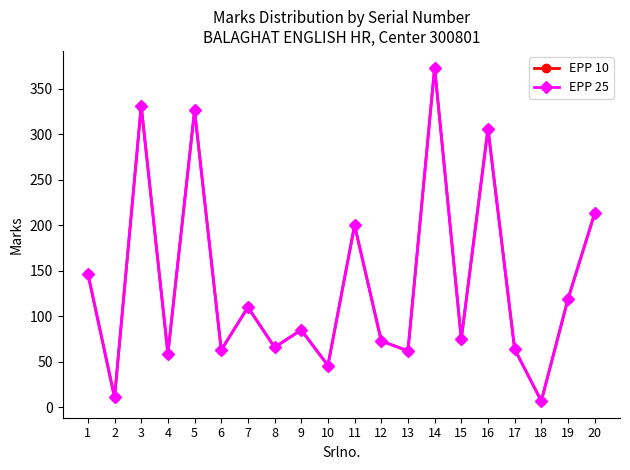

Reading right to left, what are all the values shown in this chart?

EPP 10: 213	119	7	64	306	75	373	62	73	200	46	85	66	110	63	326	59	331	11	147
EPP 25: 213	119	7	64	306	75	373	62	73	200	46	85	66	110	63	326	59	331	11	147